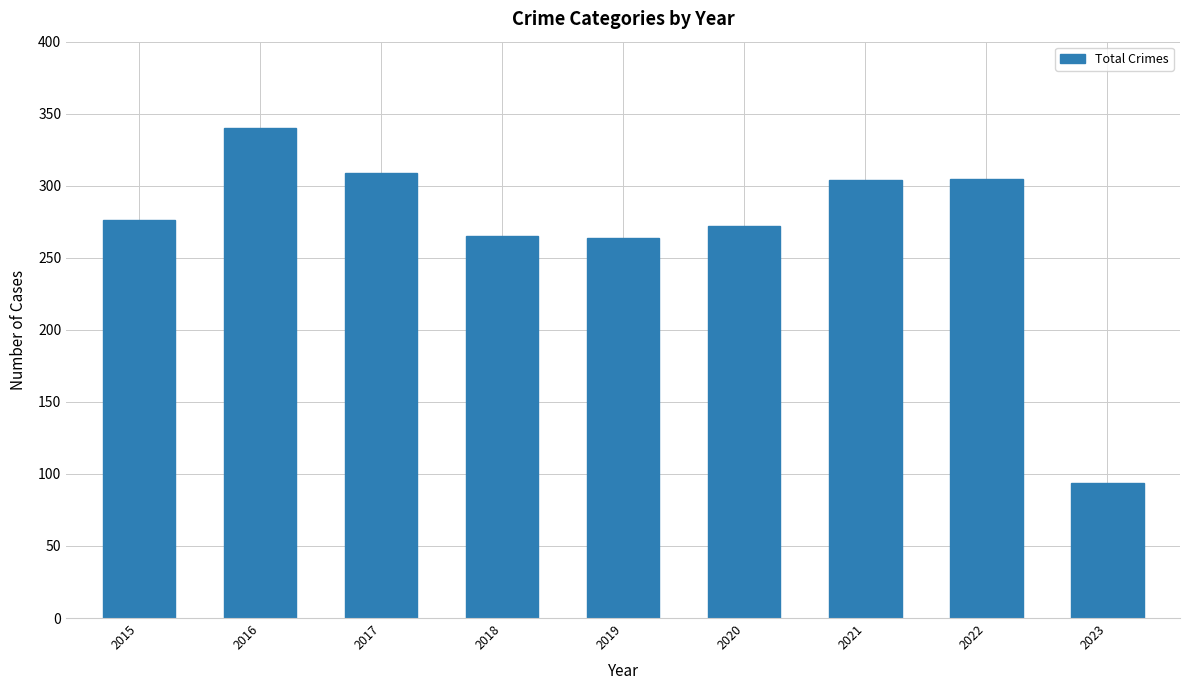

Does the chart contain any negative values?

No